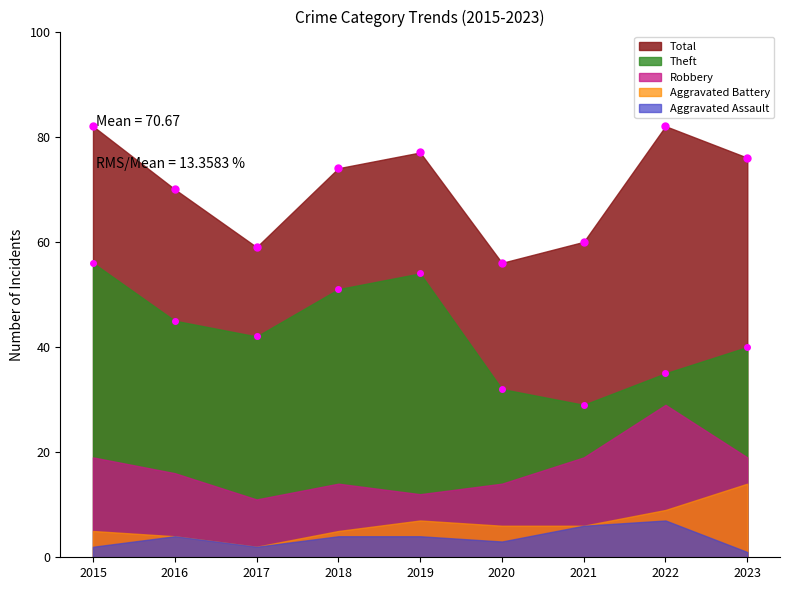

Rank the categories by Robbery value from highest to lowest.

2022, 2015, 2021, 2023, 2016, 2018, 2020, 2019, 2017